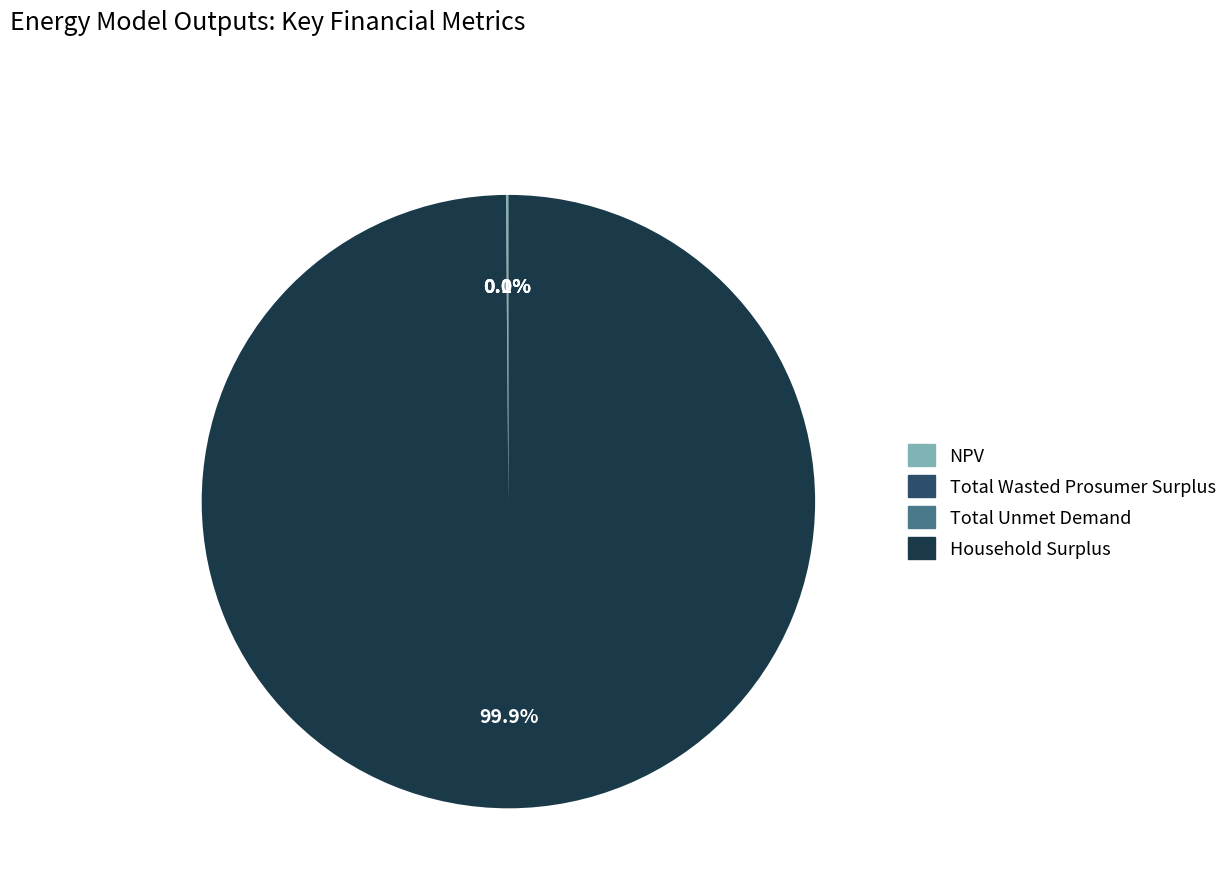

Does Household Surplus represent more than half of the total?

Yes